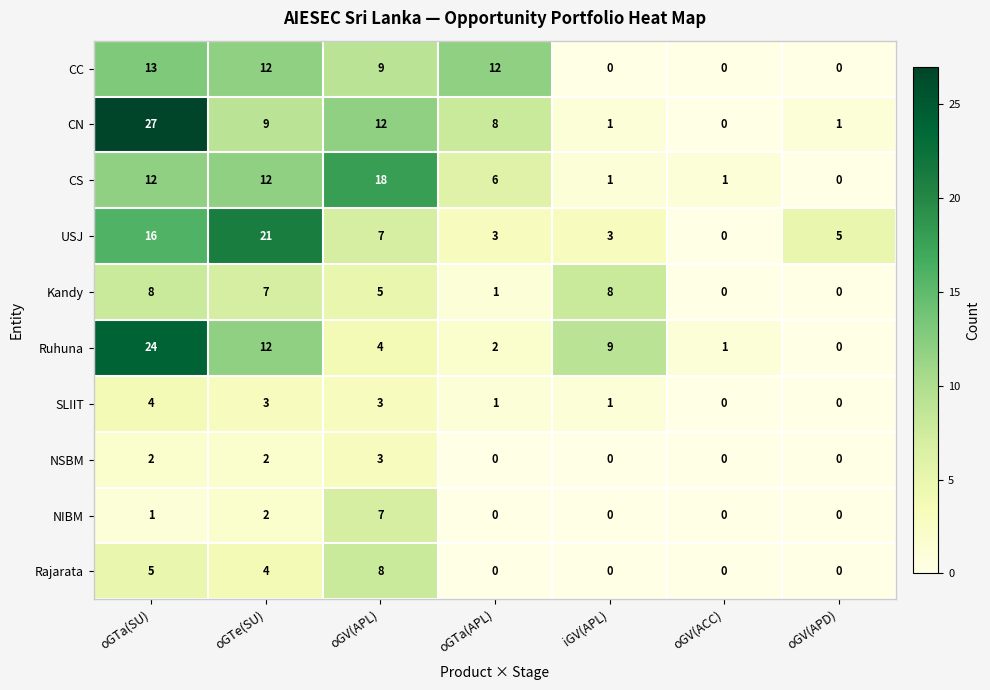

Which series changed the most between oGTa(SU) and oGV(APL)?

Ruhuna